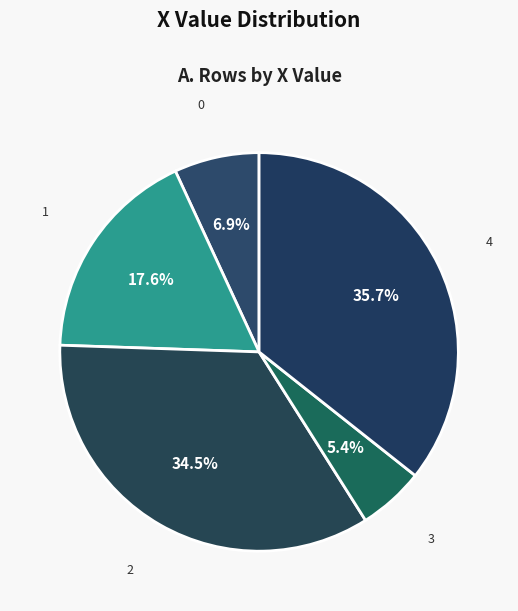

Rank the categories by value from highest to lowest.

4, 2, 1, 0, 3